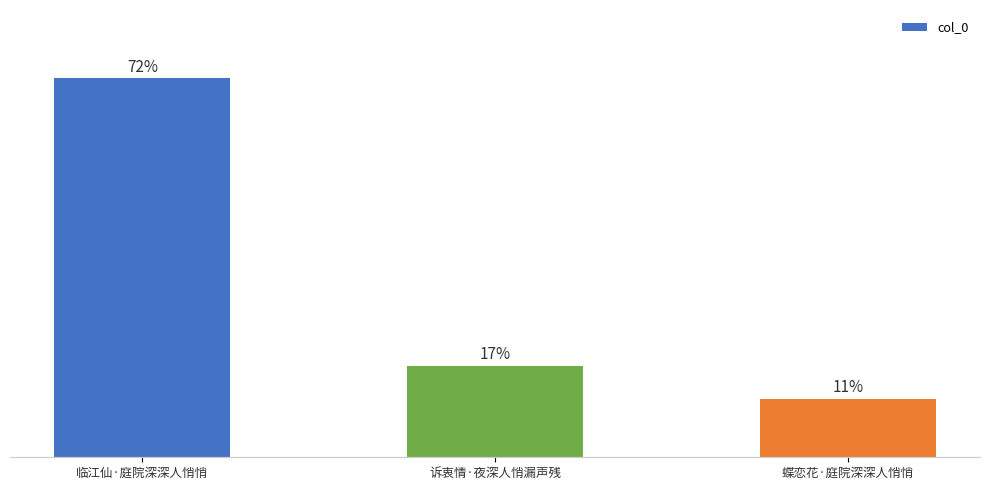

Are the bars horizontal?

No